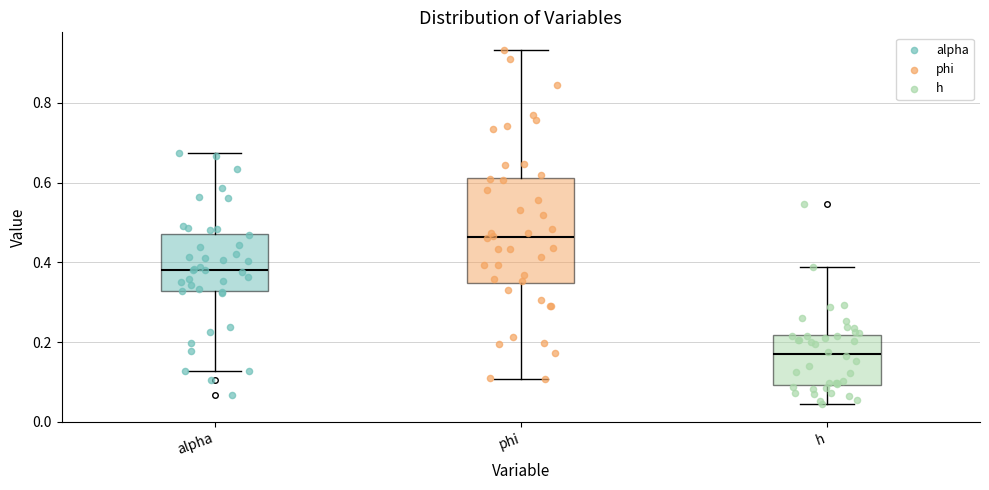

Reading left to right, transcribe this box plot: for each box, give where its median line is, the range the box spans, and where its two whiskers end, as read against the y-axis. The values are not printed on the chart, so give them approximately, as read against the axis.

alpha: median 0.38, box 0.32 to 0.48, whiskers 0.12 to 0.68
phi: median 0.46, box 0.34 to 0.62, whiskers 0.10 to 0.94
h: median 0.18, box 0.10 to 0.22, whiskers 0.04 to 0.38